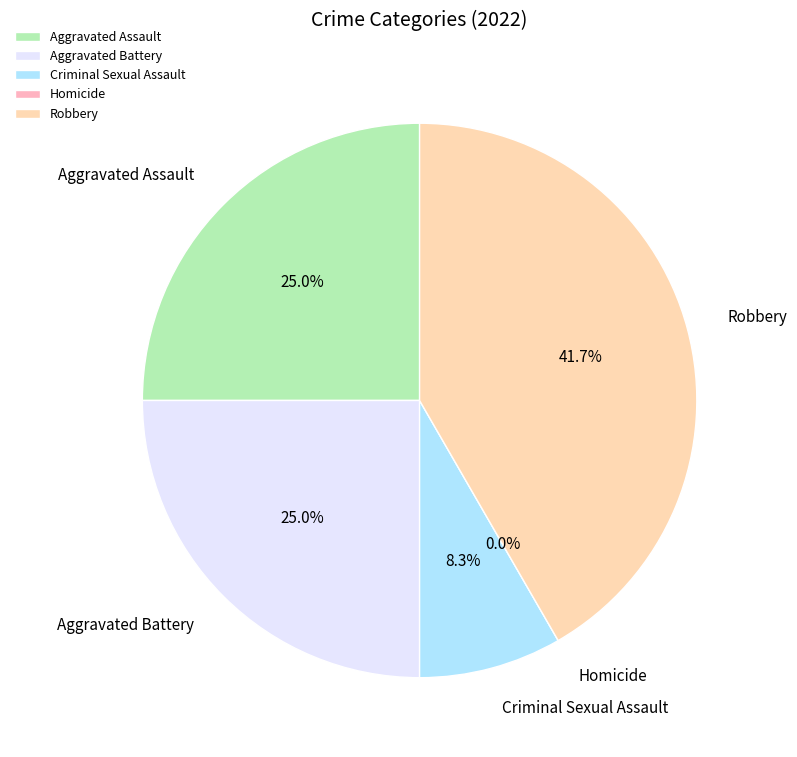

Which slice is the largest?

Robbery